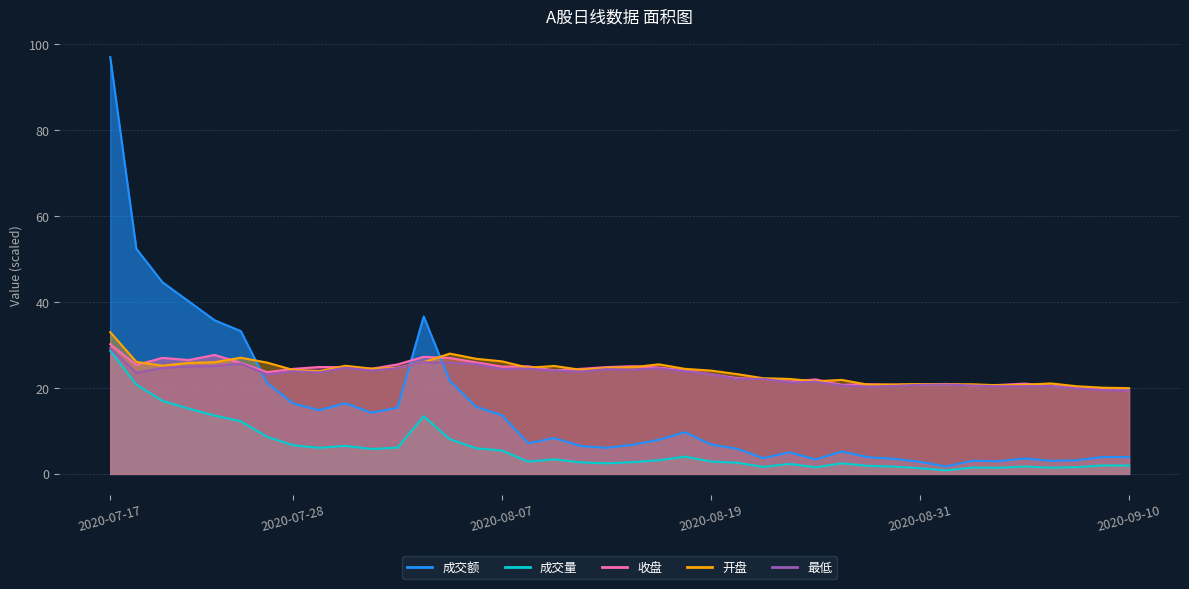

At which category is the sum across all series the highest?

2020-07-17